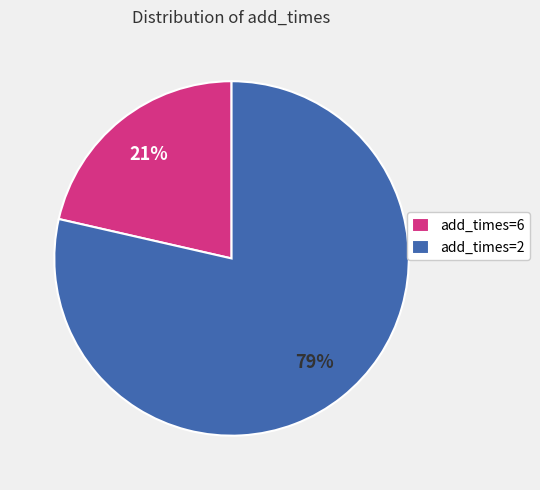

To the nearest percent, what percentage of the pie is add_times=6?

21%